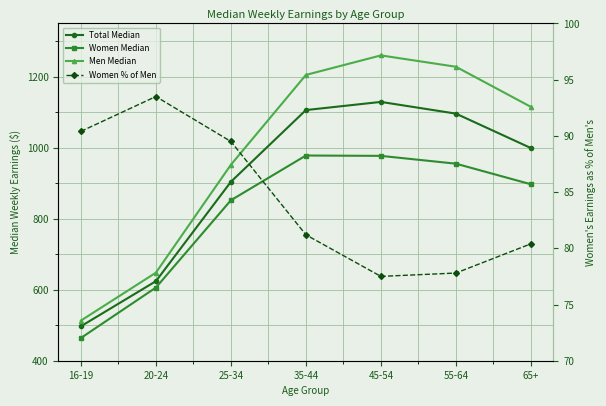

The value of Men Median at 25-34 is 952.0. True or false?

True